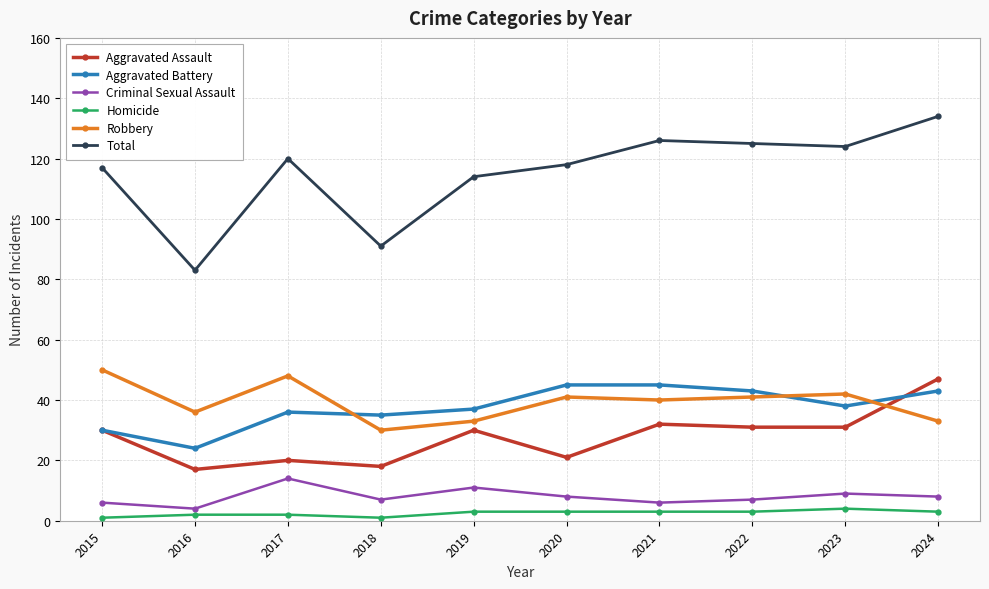

Does the chart display data point markers on the line(s)?

Yes